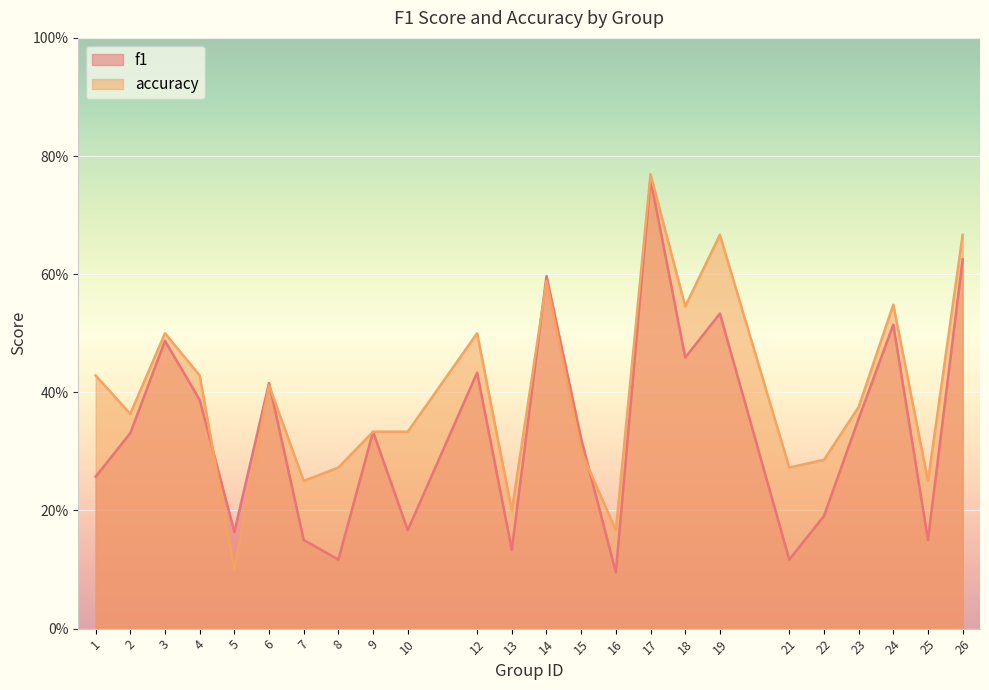

What is the sum of the accuracy values at 1 and 7?

0.7